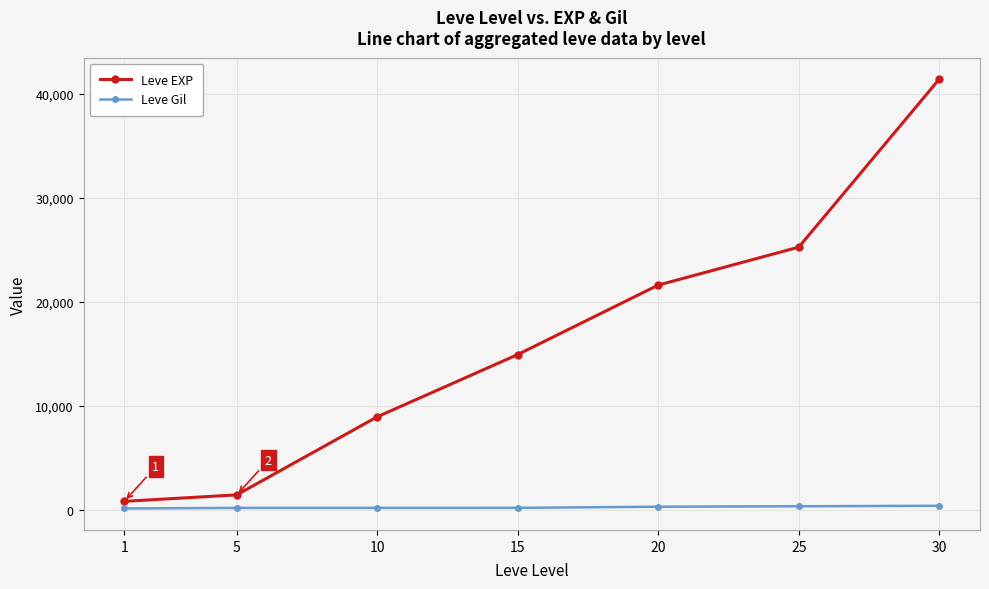

Rank the series at 15 from lowest to highest value.

Leve Gil, Leve EXP